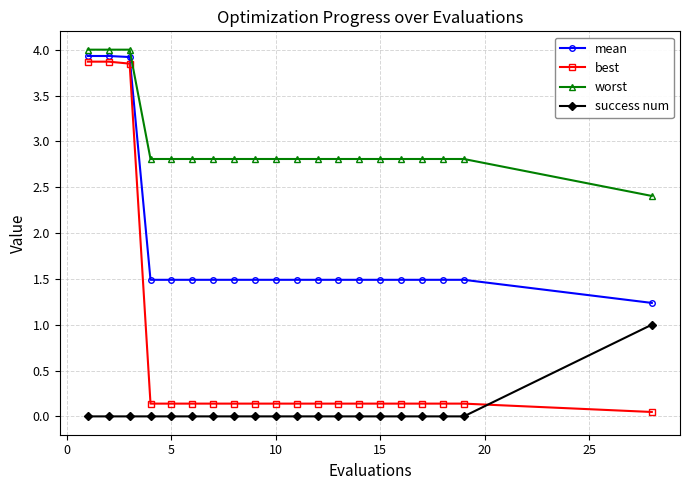

Rank the series by their maximum value, from lowest to highest.

success num, best, mean, worst